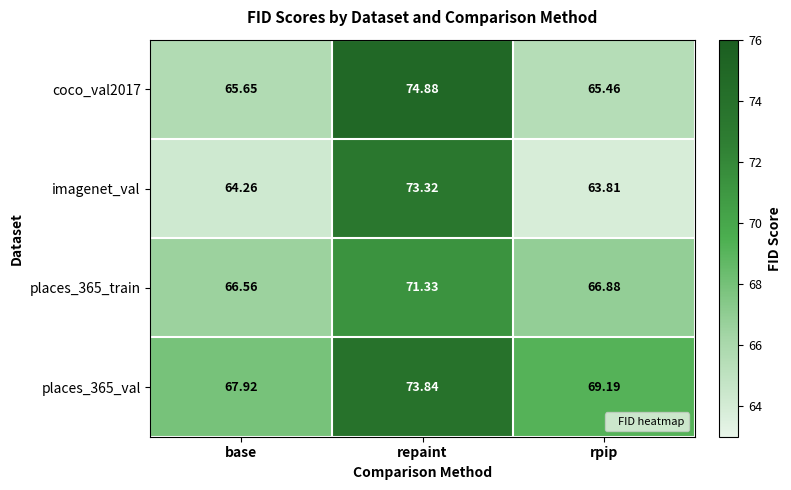

List the labels in order of places_365_train value, smallest first.

base, rpip, repaint